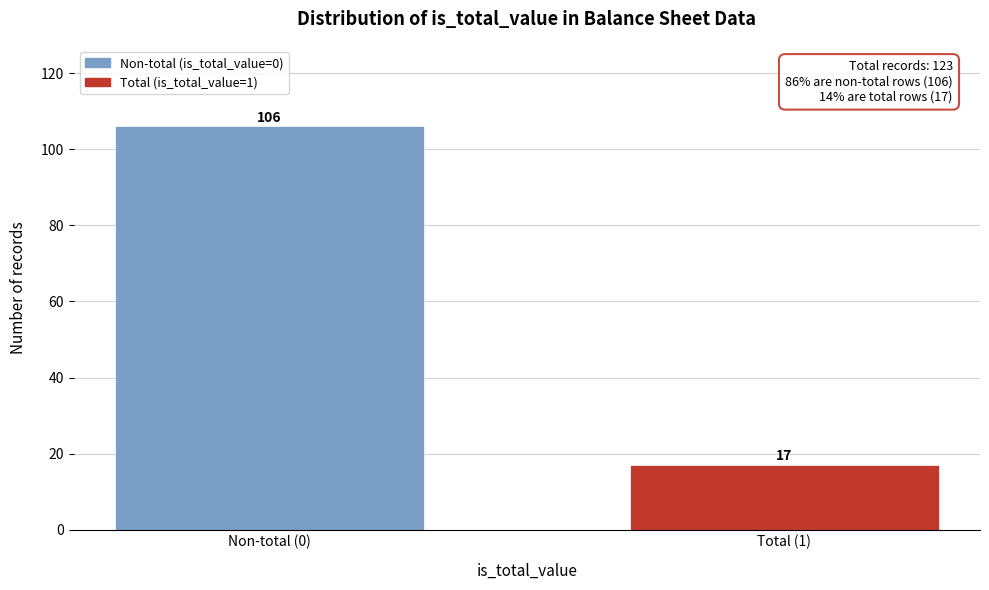

Reading left to right, what are all the values shown in this chart?

Non-total (0)=106	Total (1)=17